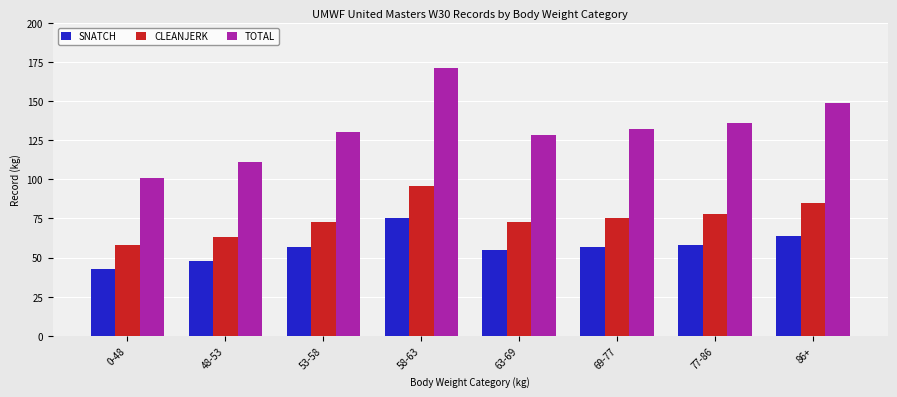

What is the label of the 4th bar from the right?

63-69